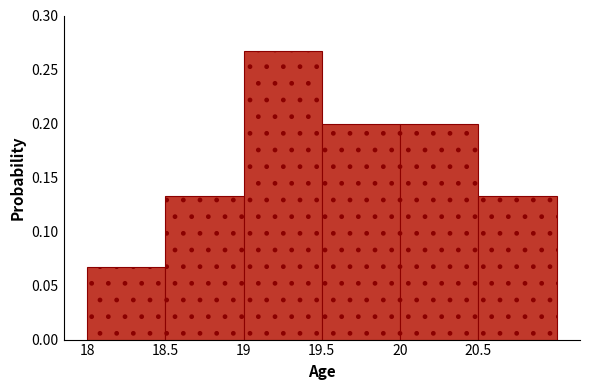

Reading left to right, transcribe this chart: for each bar, give the range it covers on the x-axis and its height. The values are not printed on the chart, so give them approximately, as read against the axis.

18.0 to 18.5: 0.065
18.5 to 19.0: 0.135
19.0 to 19.5: 0.265
19.5 to 20.0: 0.200
20.0 to 20.5: 0.200
20.5 to 21.0: 0.135